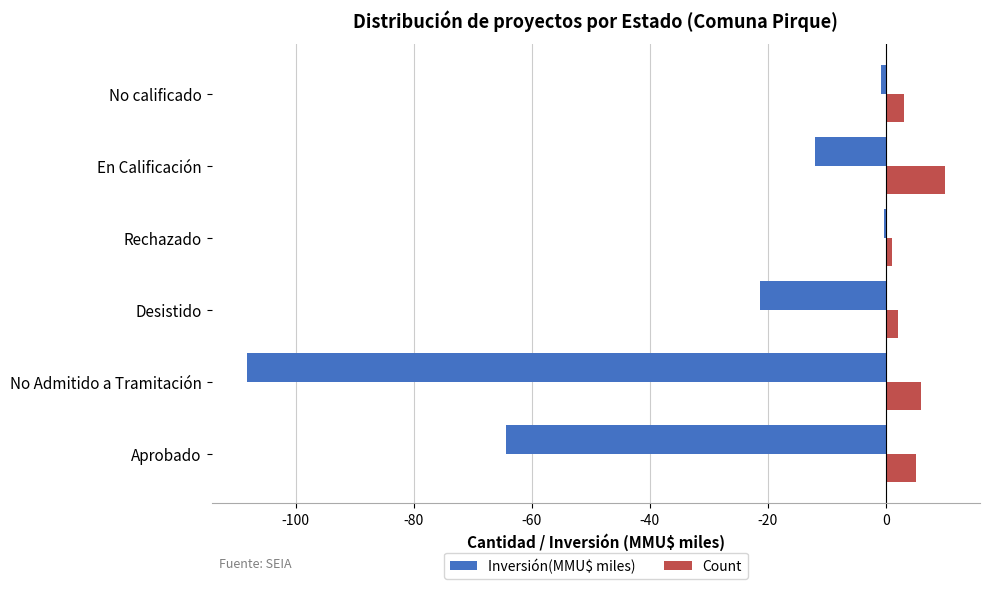

Which series has the largest total across all categories?

Count